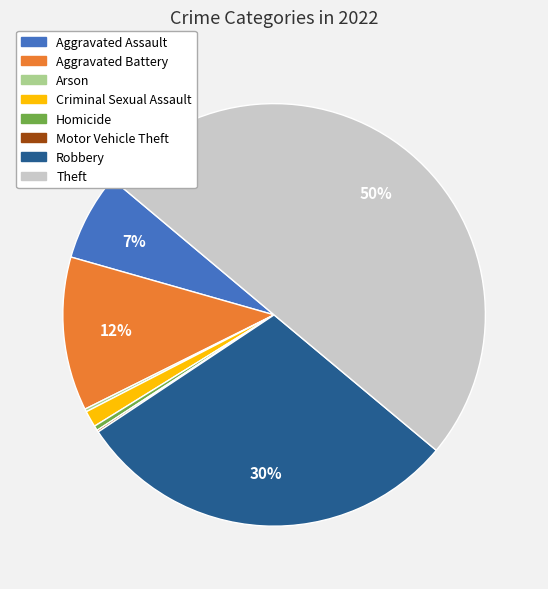

To the nearest percent, what percentage of the pie is Aggravated Battery?

12%